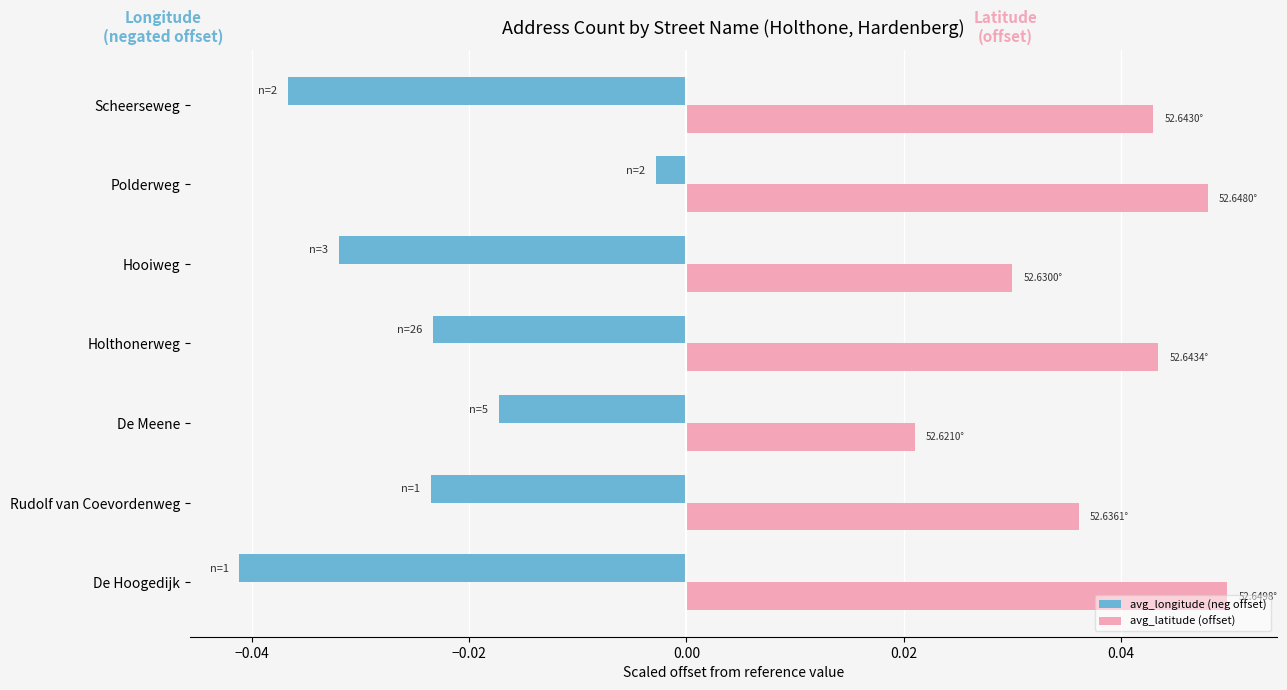

Rank the series at Rudolf van Coevordenweg from lowest to highest value.

avg_longitude (neg offset), avg_latitude (offset)